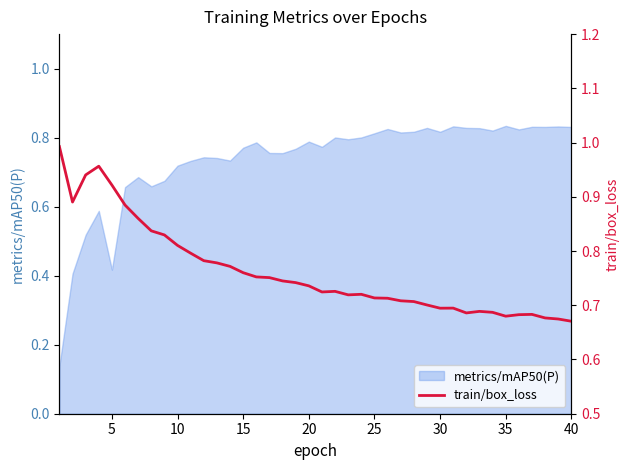

The chart shows a value of 0.3 at 5. True or false?

False